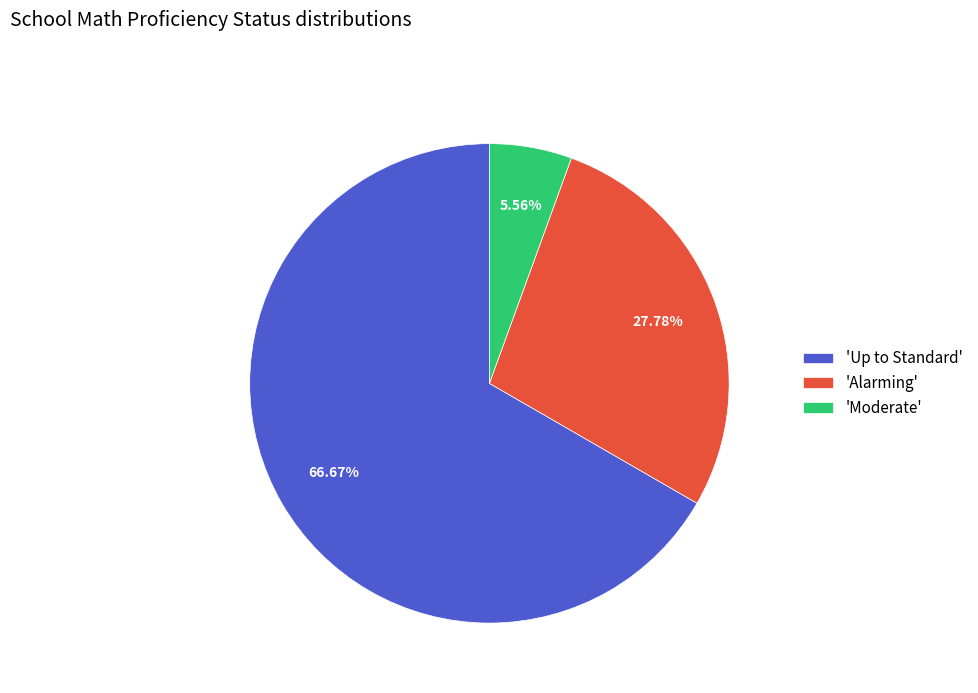

Which category has the biggest portion of the pie?

'Up to Standard'